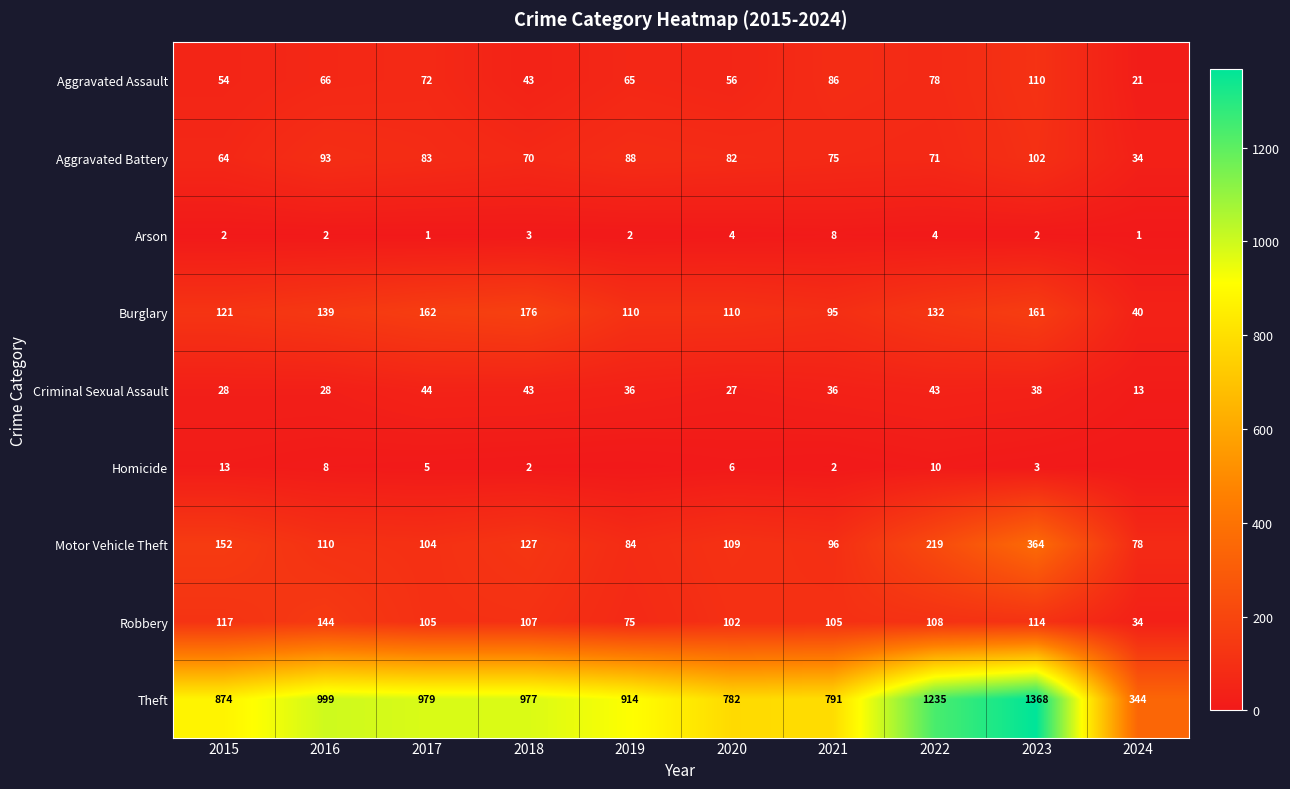

What is the spread (max minus min) of values at 2016?

997